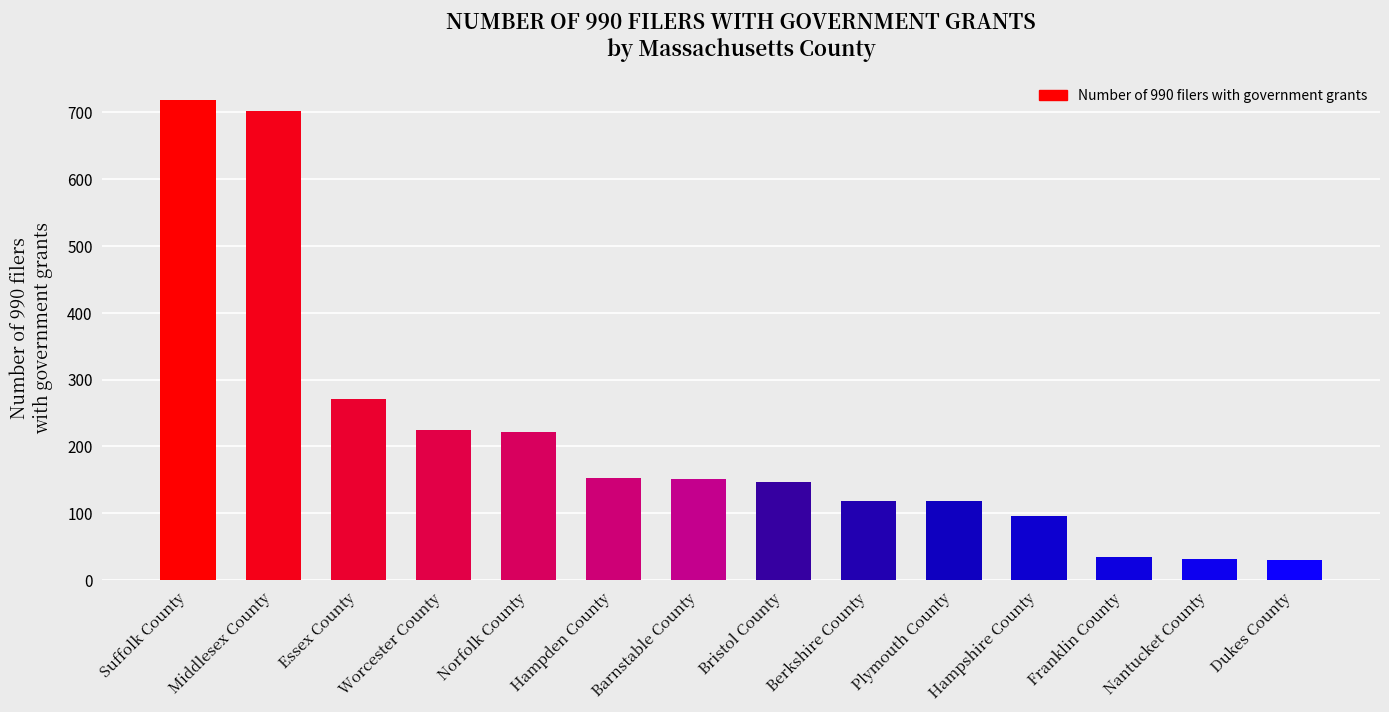

True or false: the data shows 119 at Berkshire County.

True